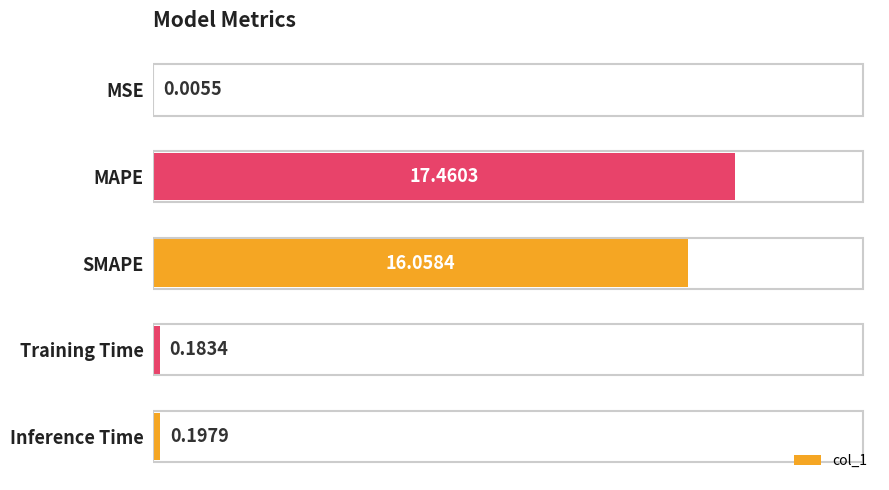

What is the sum of the values at MAPE and MSE?

17.5